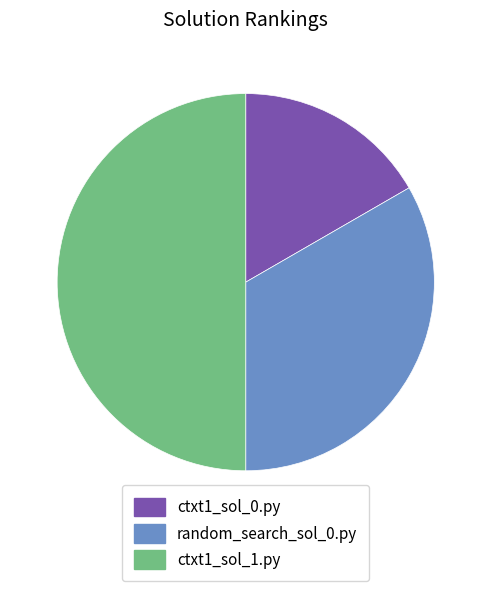

Does random_search_sol_0.py account for over 50% of the chart?

No